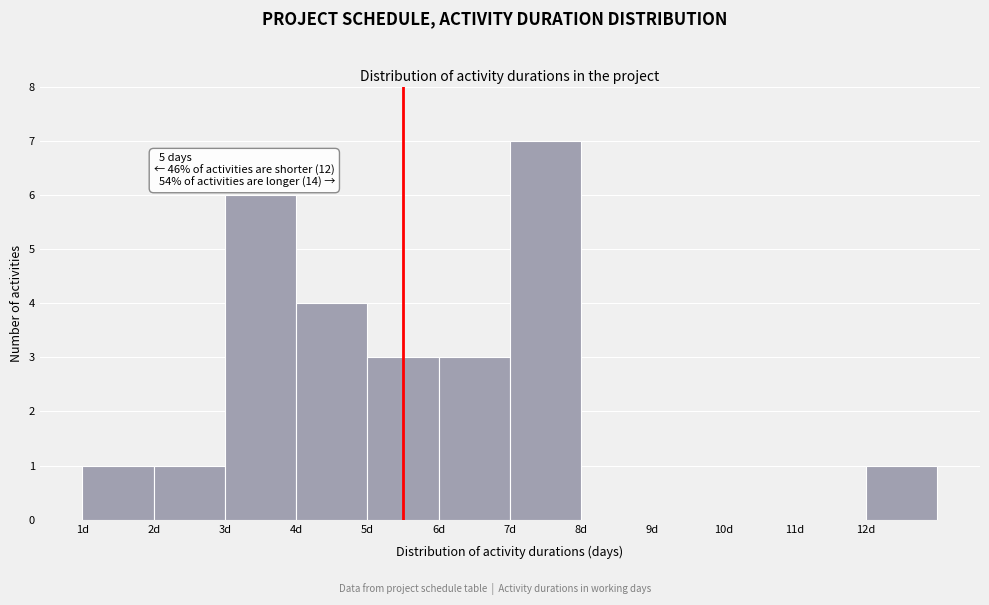

Which range on the x-axis has the tallest bar?

7 to 8